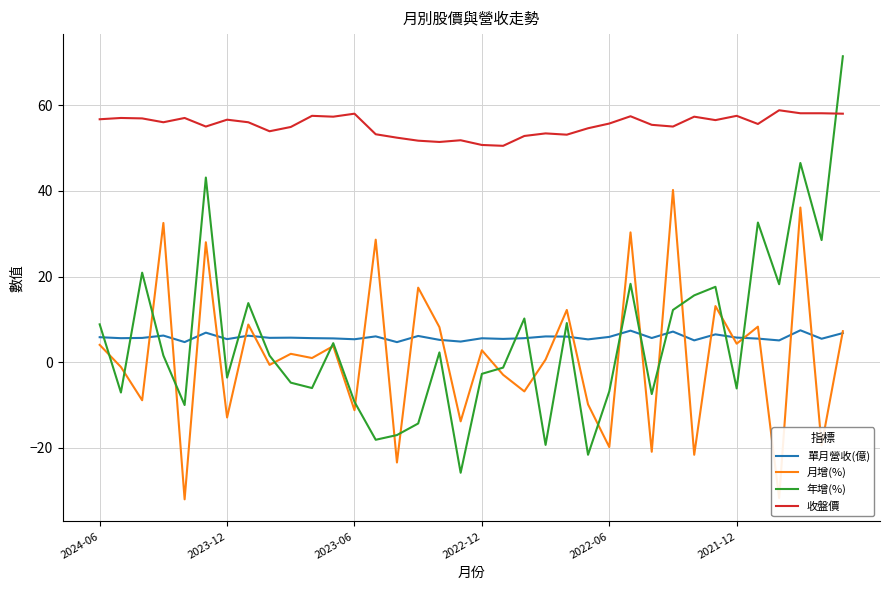

True or false: 收盤價 and 單月營收(億) cross at least once.

False